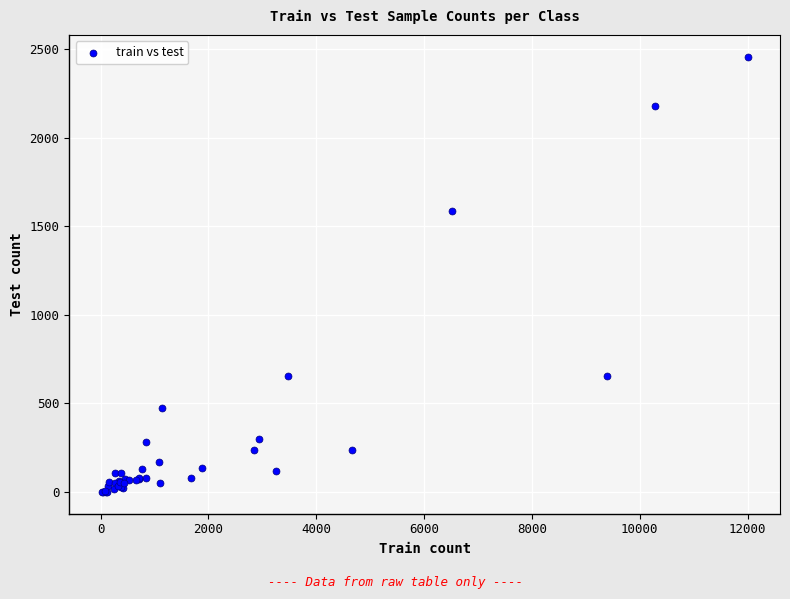

What Y value in the scatter plot is closest to 1228?

1588